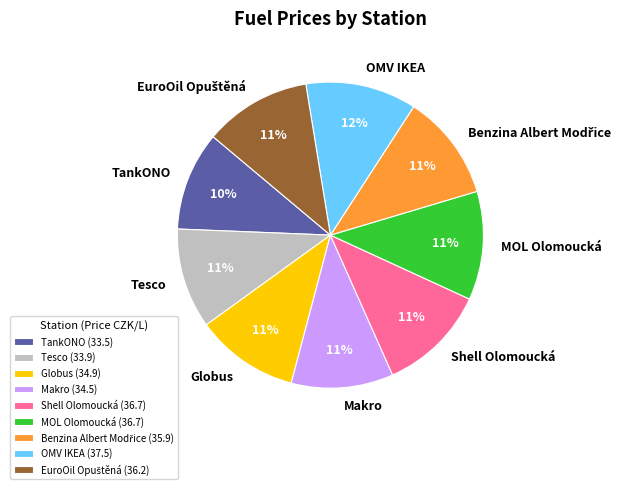

Do Shell Olomoucká and Tesco together represent more than half of the pie?

No